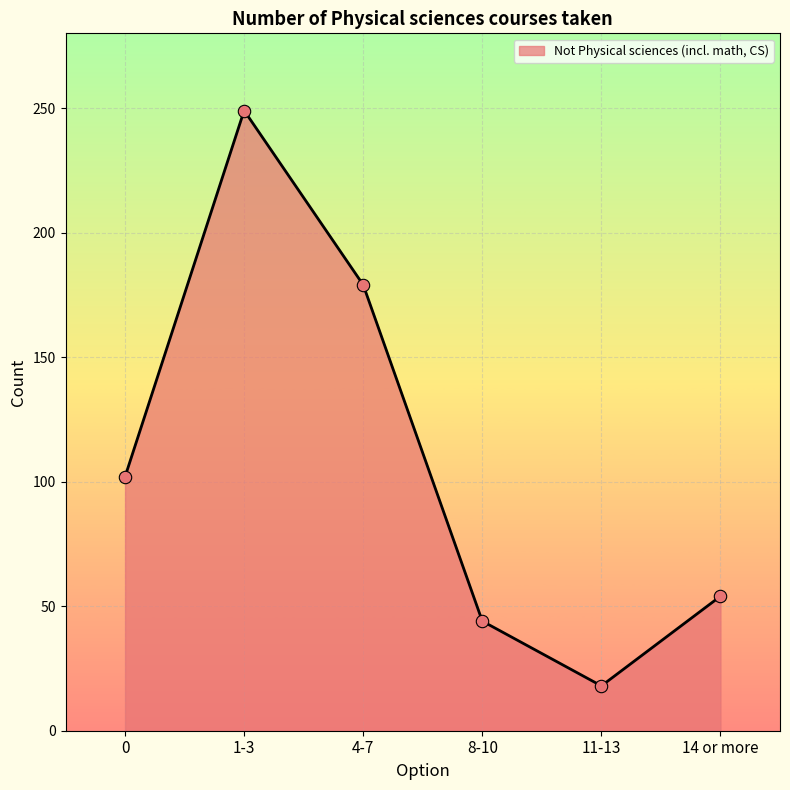

Which has a higher value, 11-13 or 1-3?

1-3